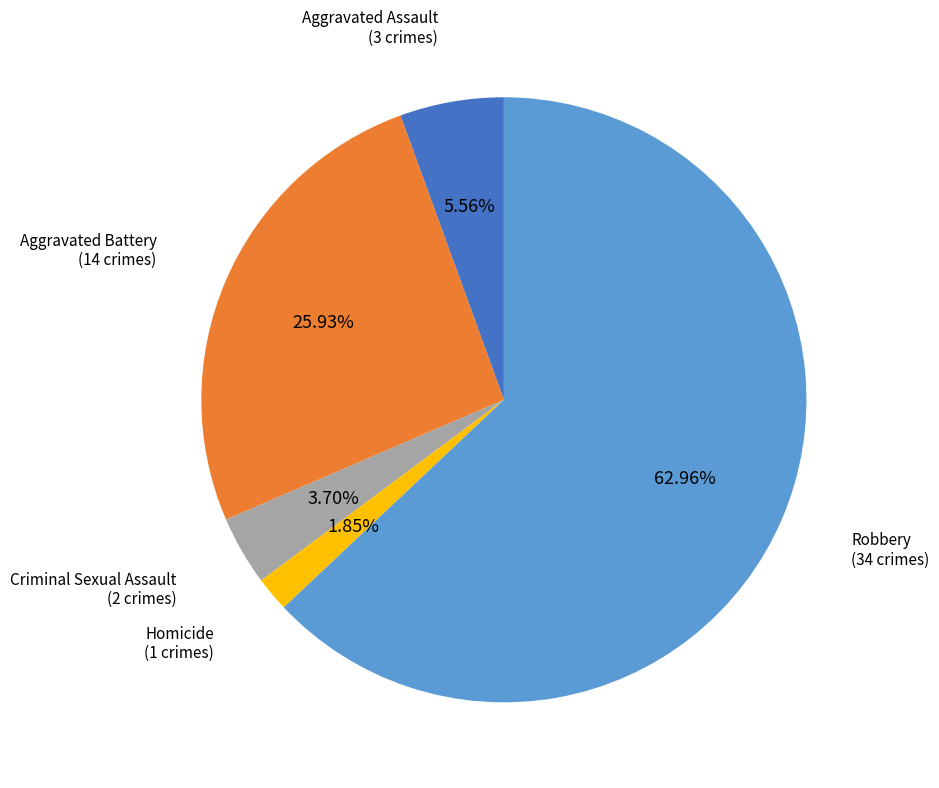

Is there a majority slice in this chart?

Yes